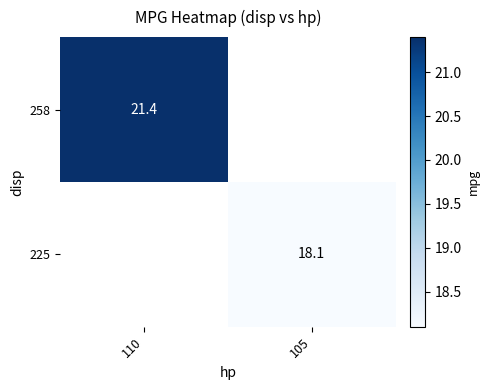

Is it true that 258 equals 21.4 at 110?

True